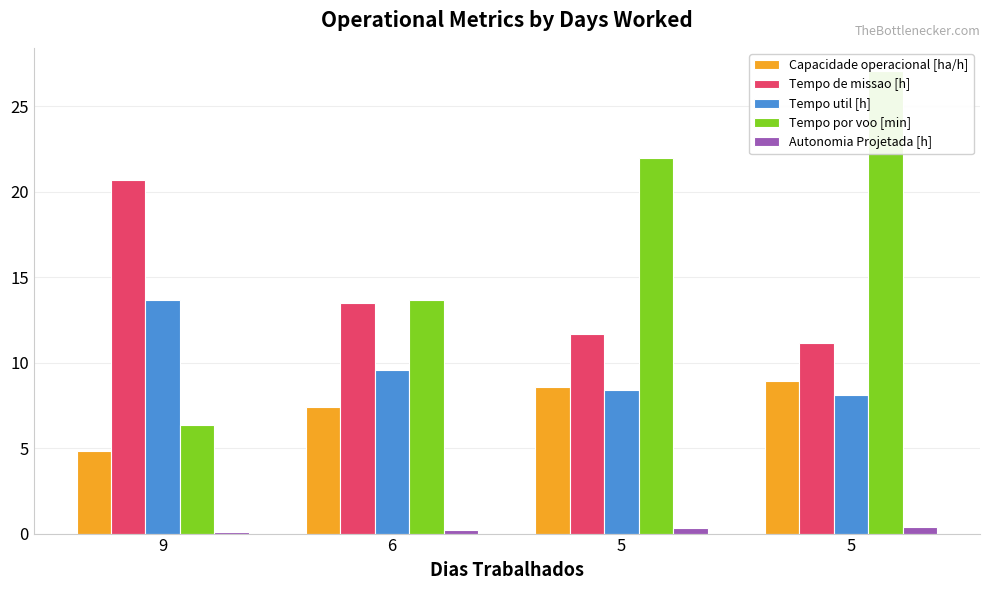

The value of Tempo util [h] at 6 is 17.3. True or false?

False